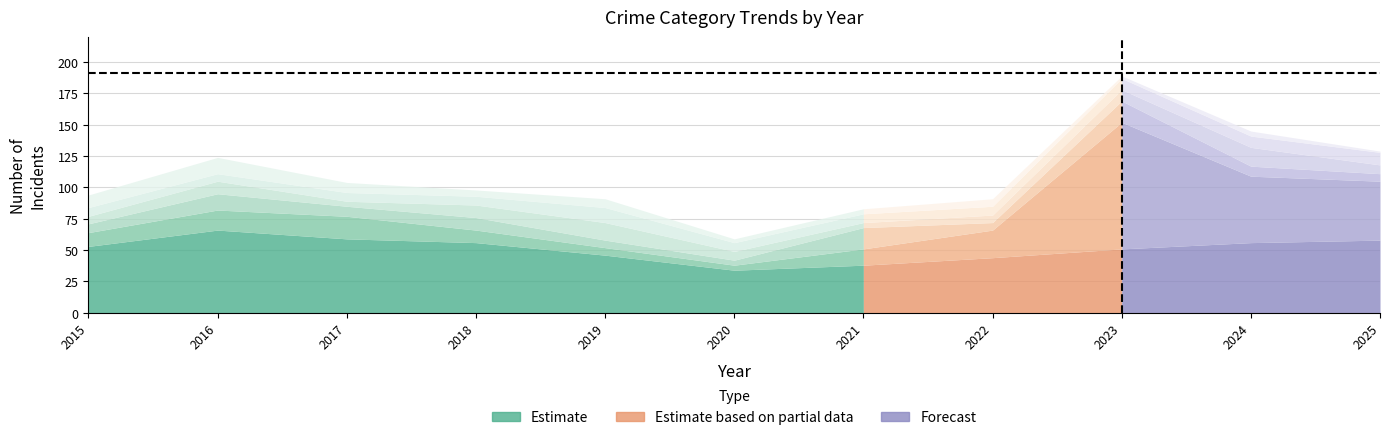

Does the chart display data point markers on the line(s)?

No